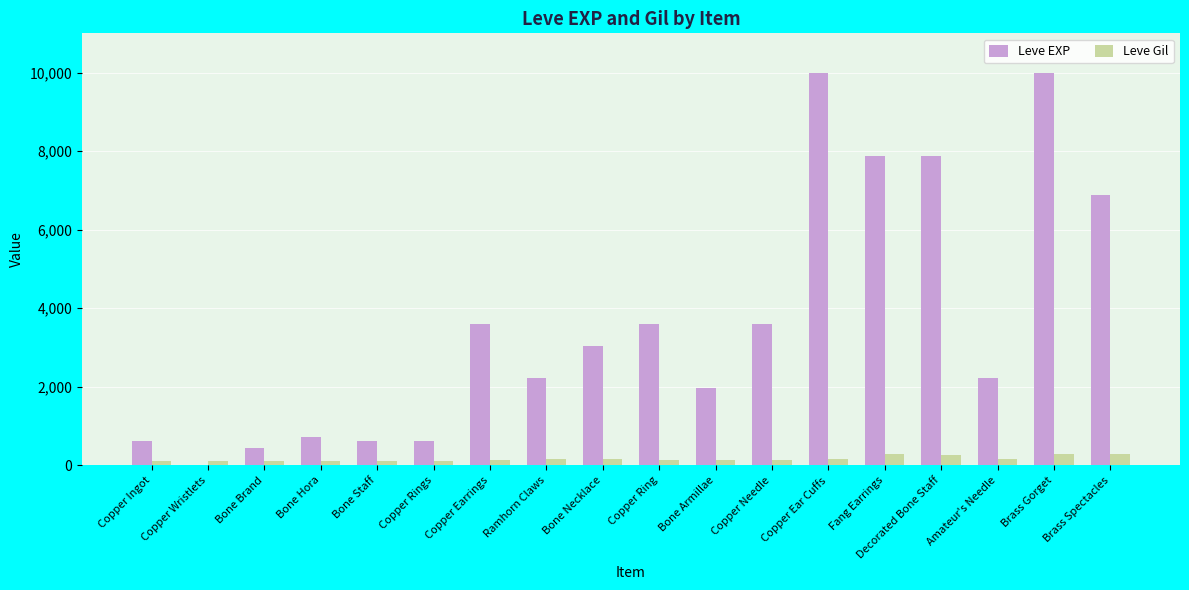

Is it true that Leve Gil equals 169 at Bone Necklace?

True